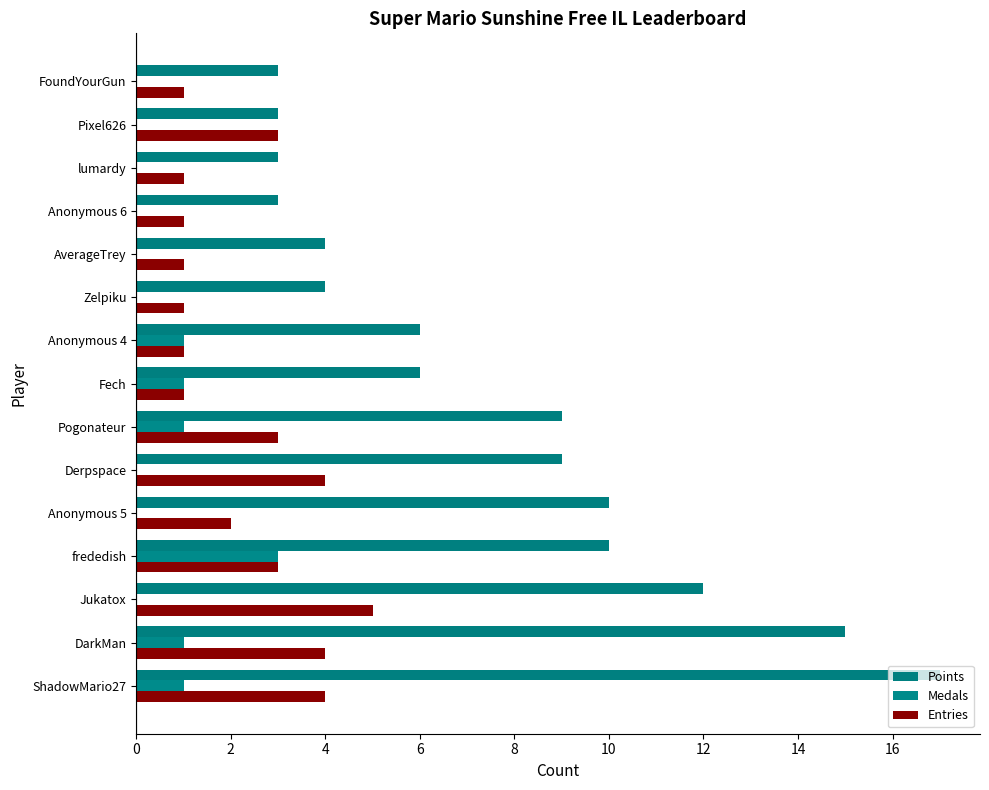

What is the sum of all Points values?

114